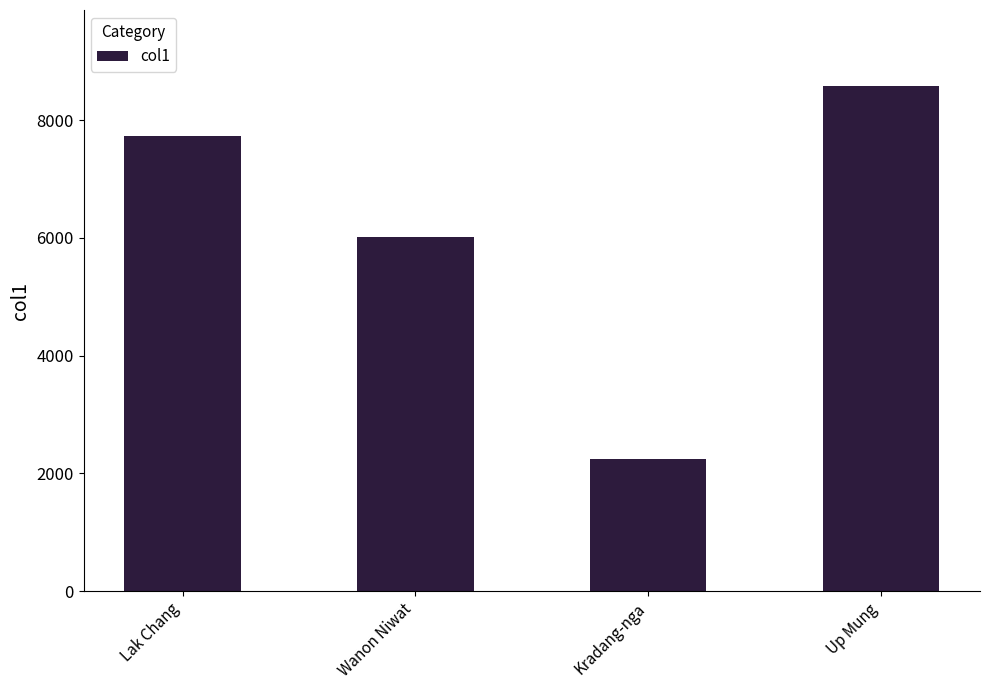

The chart shows a value of 7727 at Lak Chang. True or false?

True